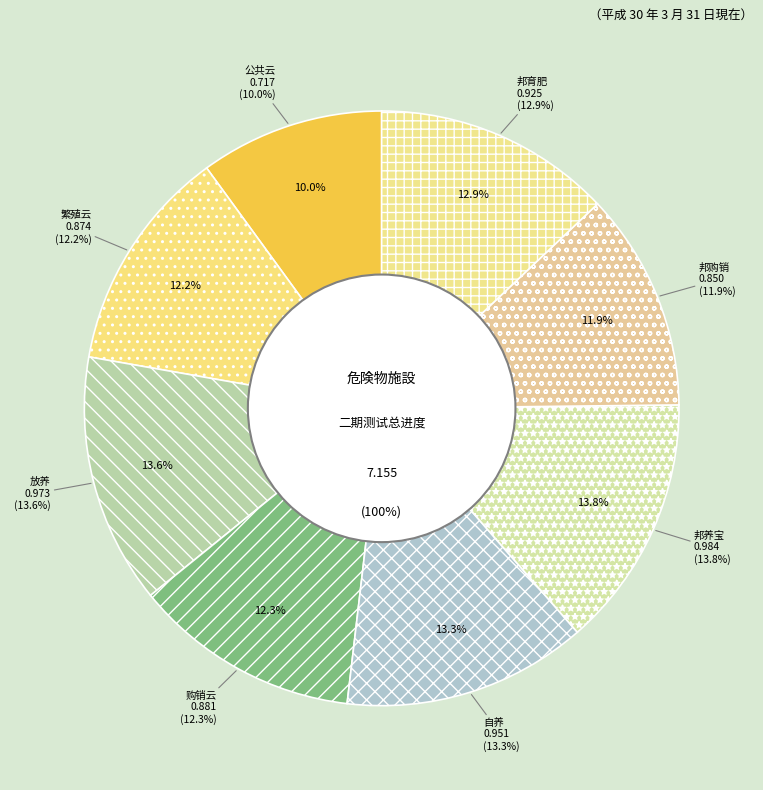

Is it true that 邦购销 is 25% of the pie?

False